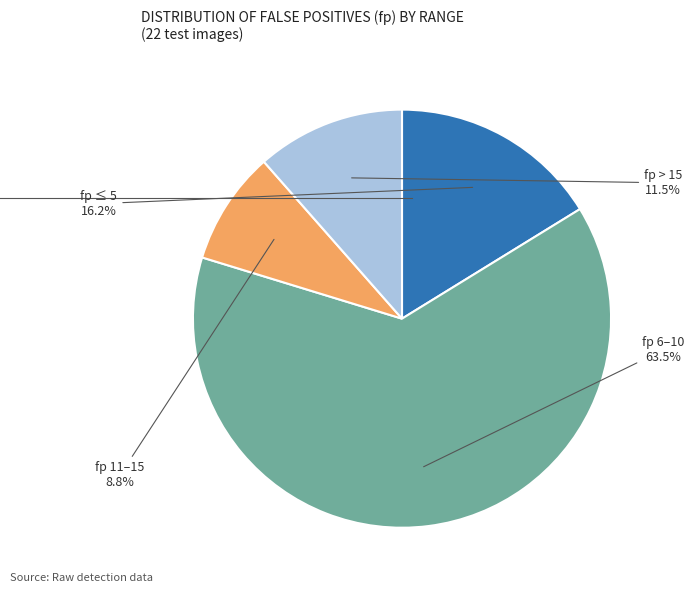

Is there any slice that represents more than half of the pie?

Yes